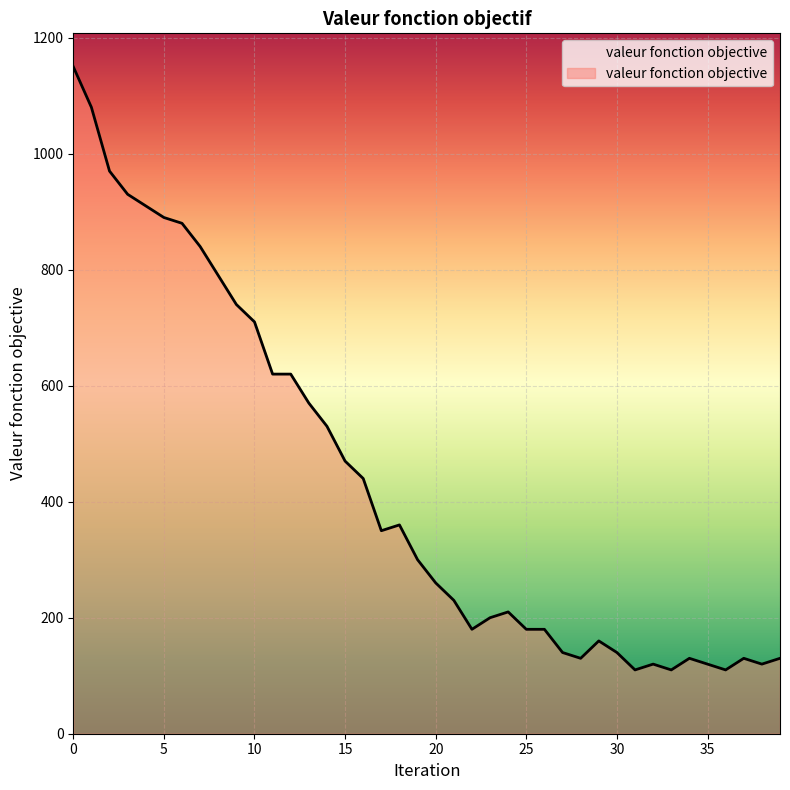

What is the sum of all values?

17240